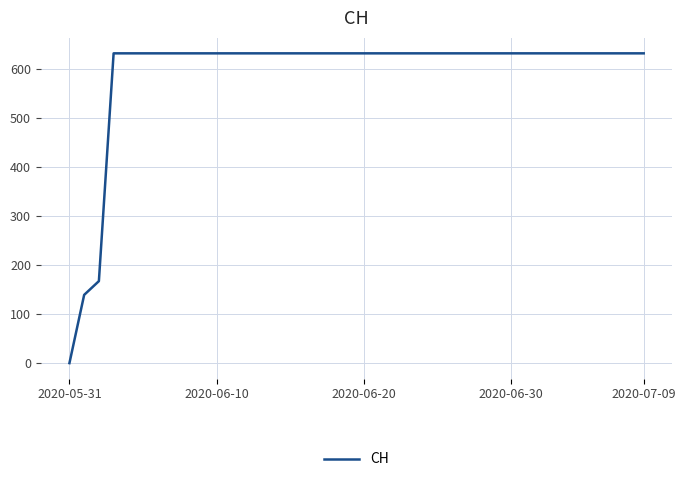

What is the difference between the maximum and minimum values?

631